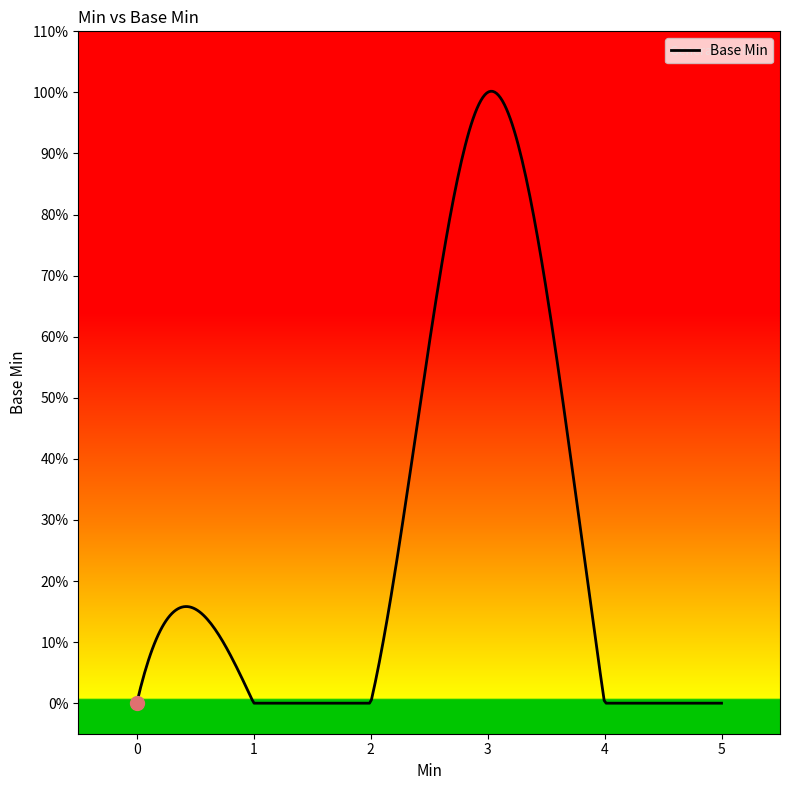

Is this an area chart (filled region under the line)?

Yes